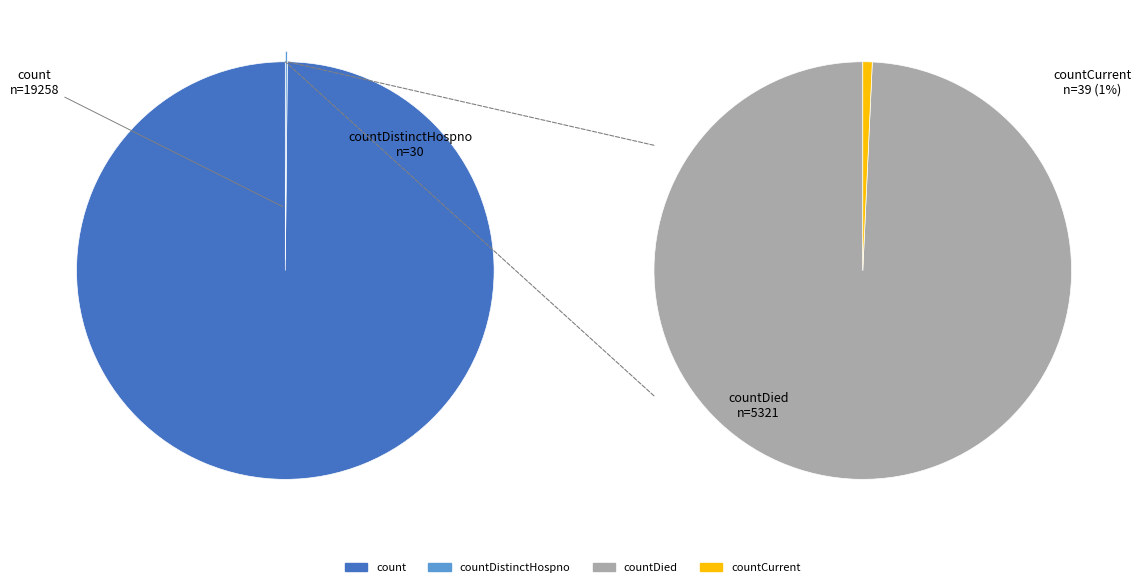

To the nearest percent, what is the difference between the countDied and count slice percentages?

57%